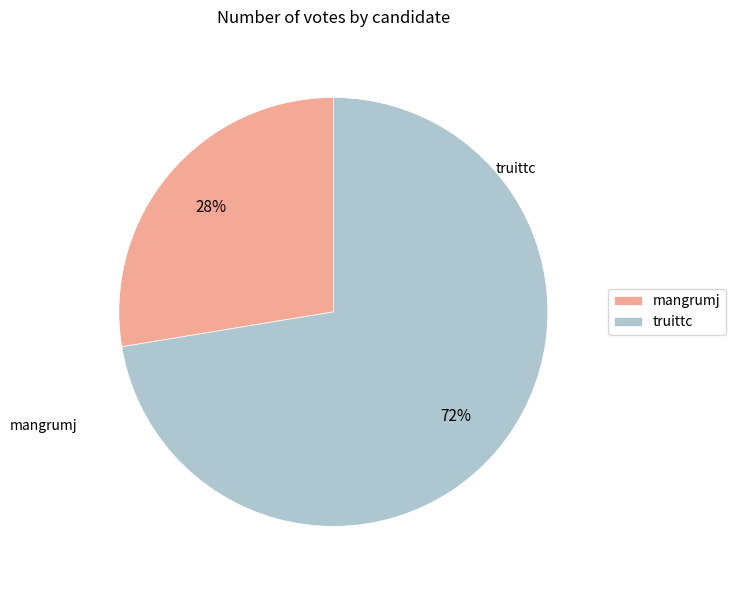

How many slices are in this pie chart?

2